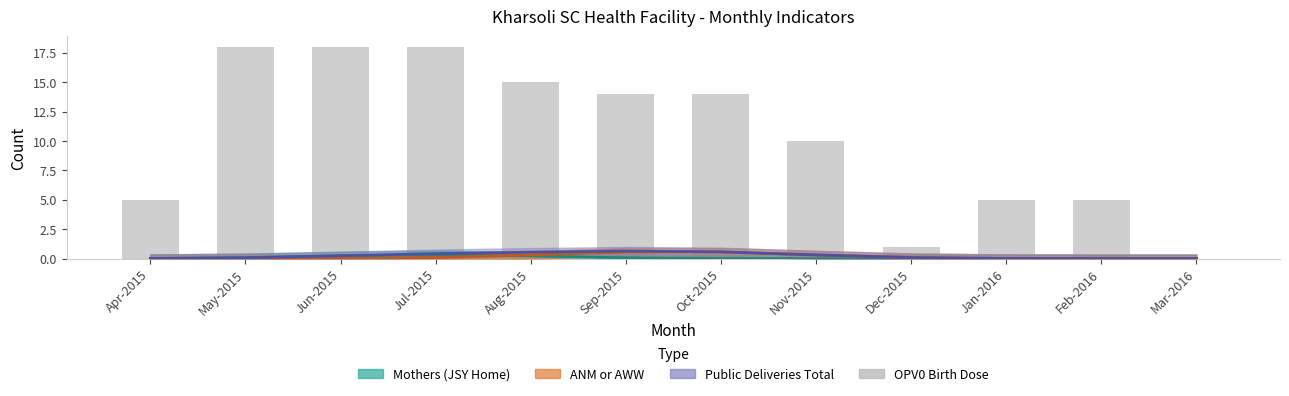

Reading left to right, extract all data points from this chart.

Apr-2015=5	May-2015=18	Jun-2015=18	Jul-2015=18	Aug-2015=15	Sep-2015=14	Oct-2015=14	Nov-2015=10	Dec-2015=1	Jan-2016=5	Feb-2016=5	Mar-2016=0